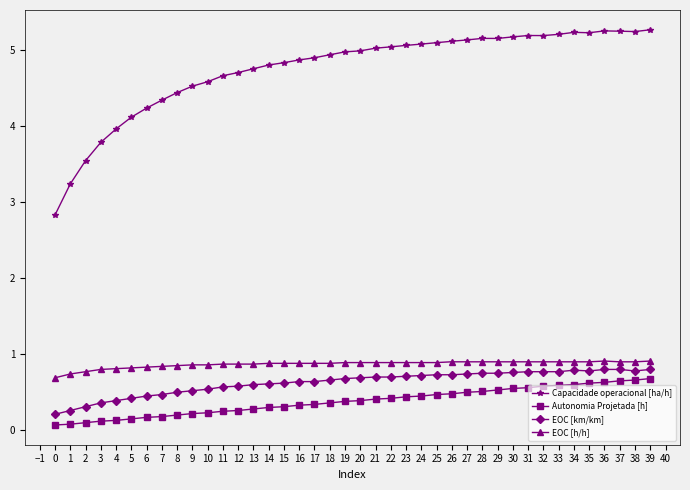

How many lines are shown in the chart?

4